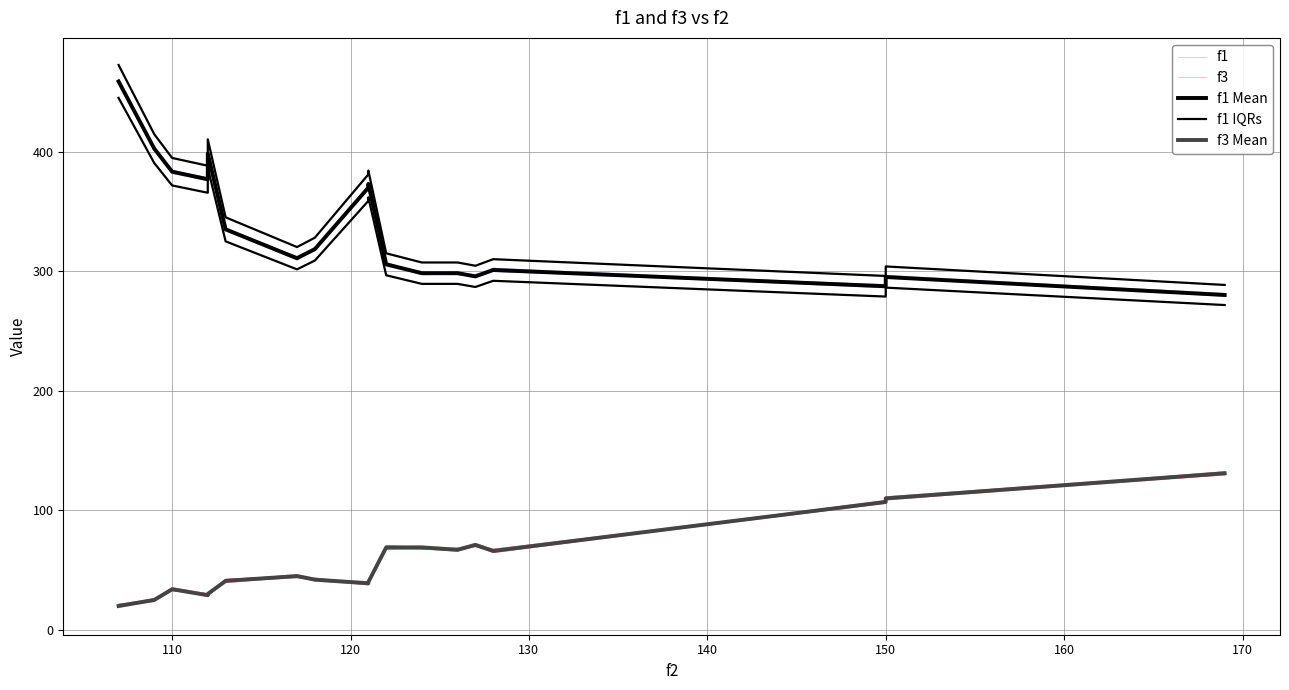

Is it true that f1 Mean equals 150.1 at 14?

False